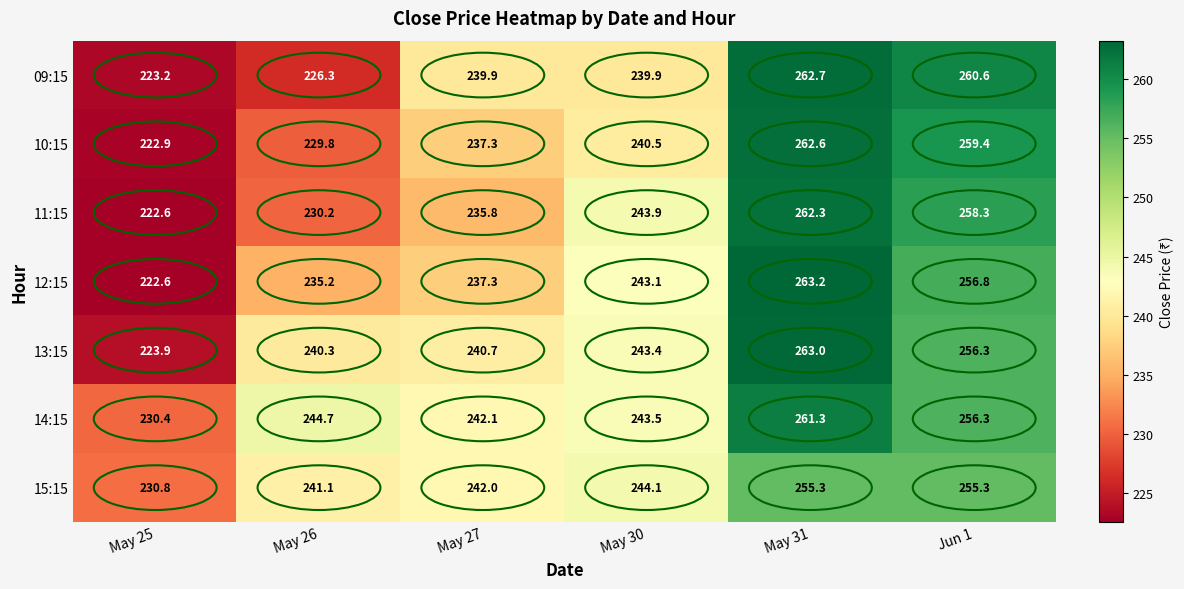

The value of 10:15 at May 27 is 237.3. True or false?

True